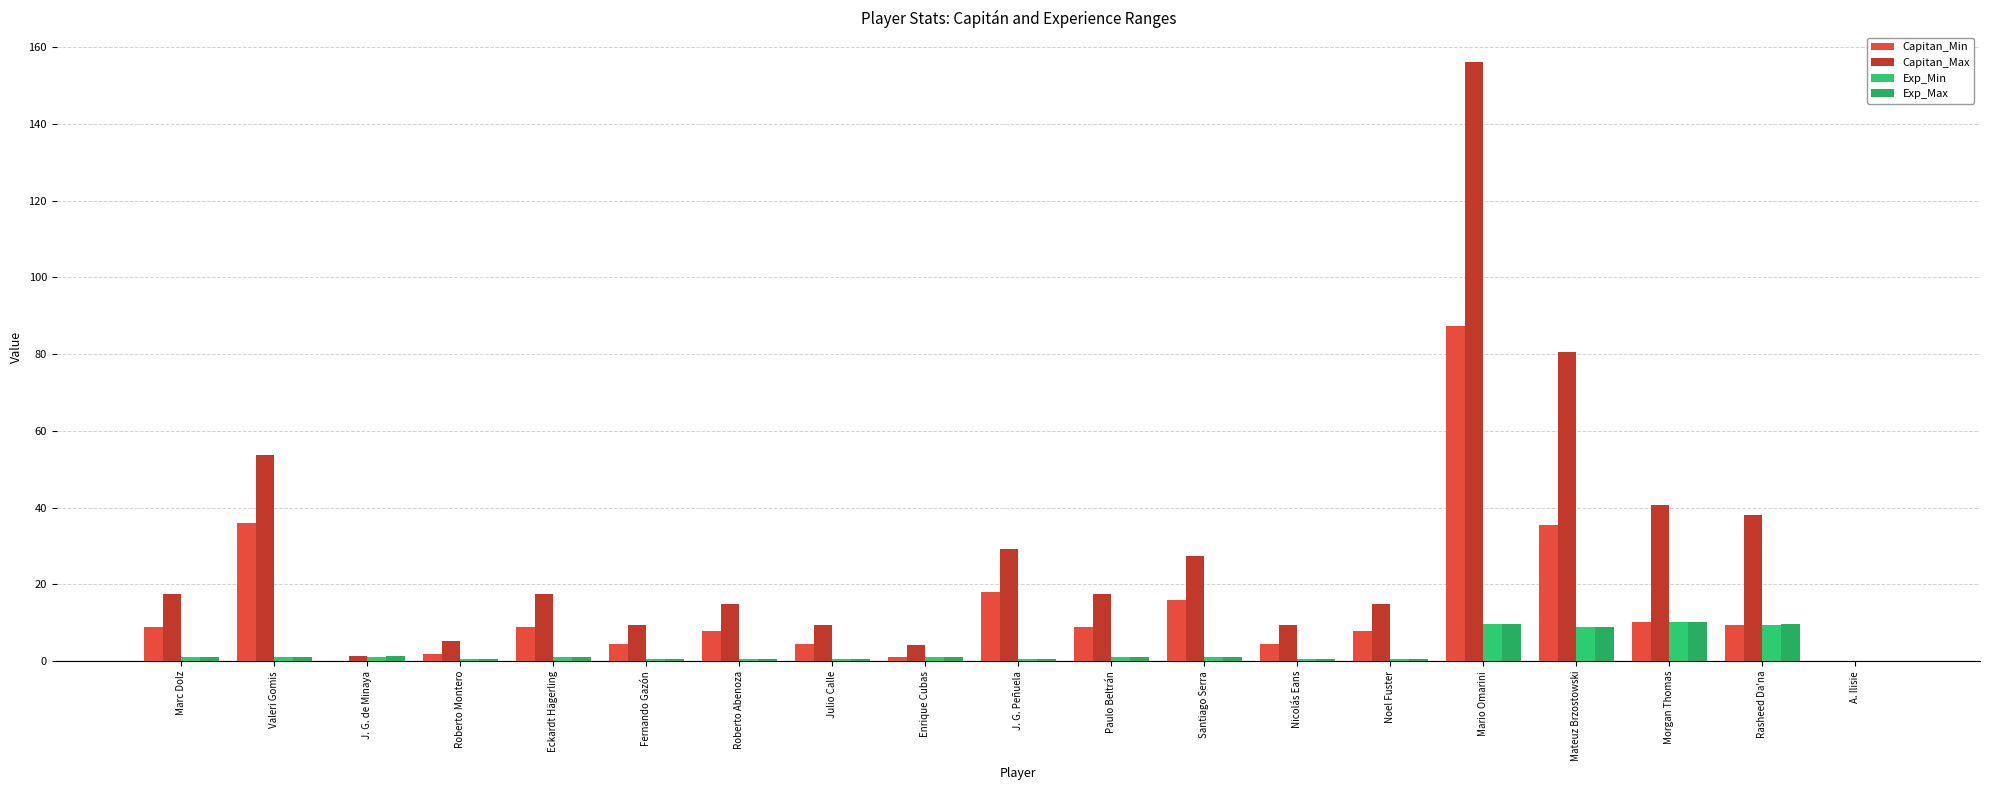

Rank the series by their maximum value, from lowest to highest.

Exp_Min, Exp_Max, Capitan_Min, Capitan_Max